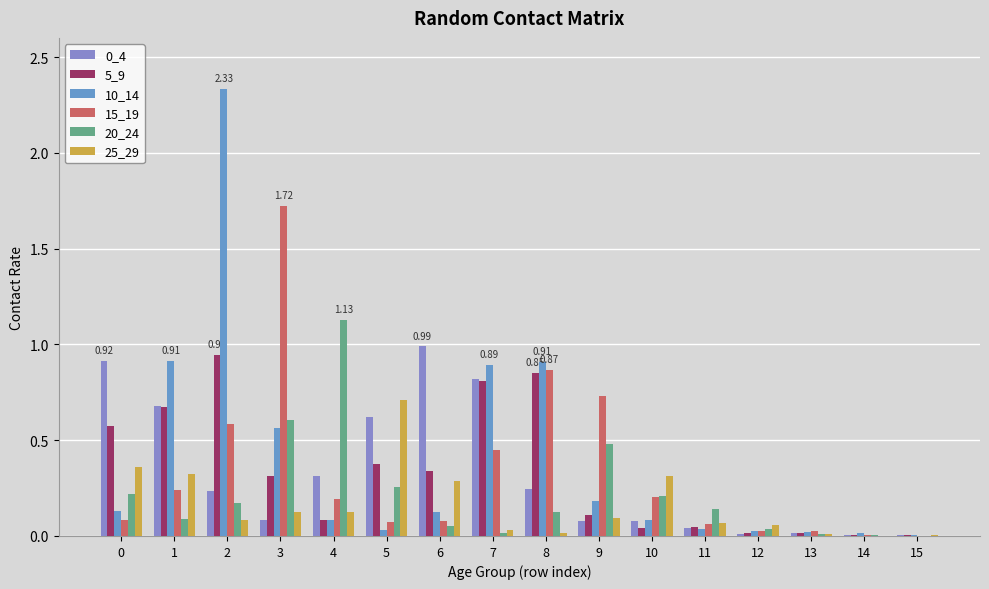

Between 2 and 7, which is larger?

7